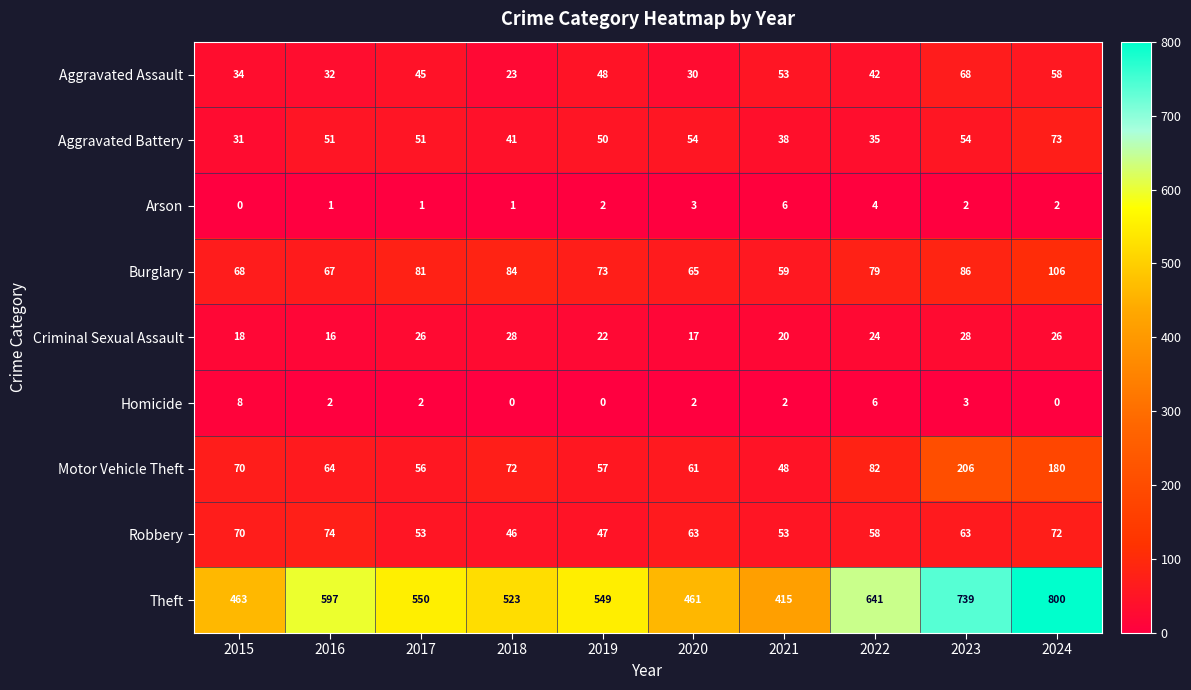

Which category has the highest value across all series?

2024